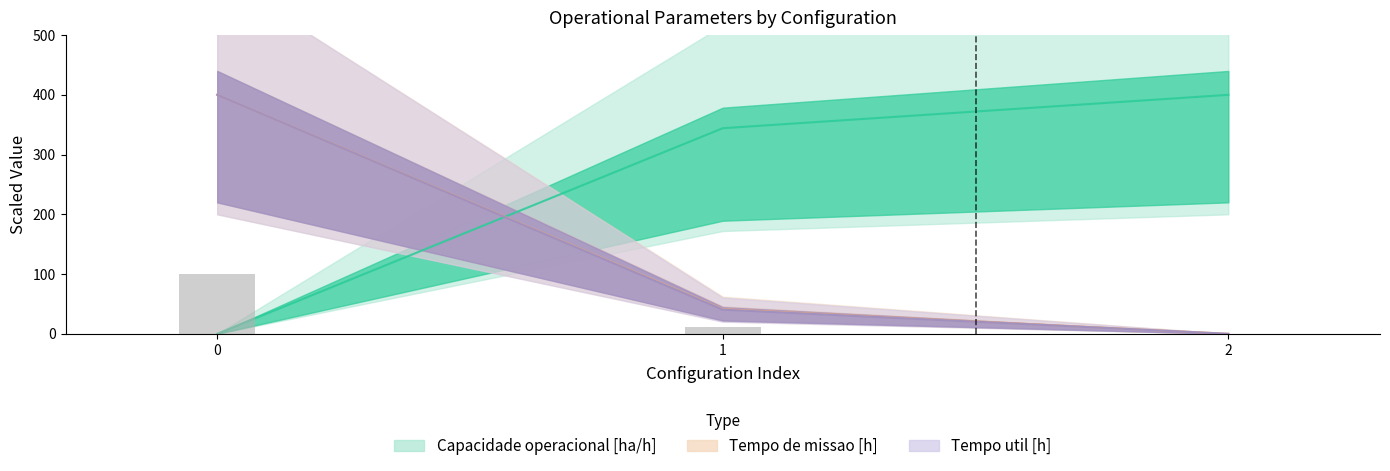

Rank the series at 0 from highest to lowest value.

Tempo de missao [h], Tempo util [h], Capacidade operacional [ha/h]